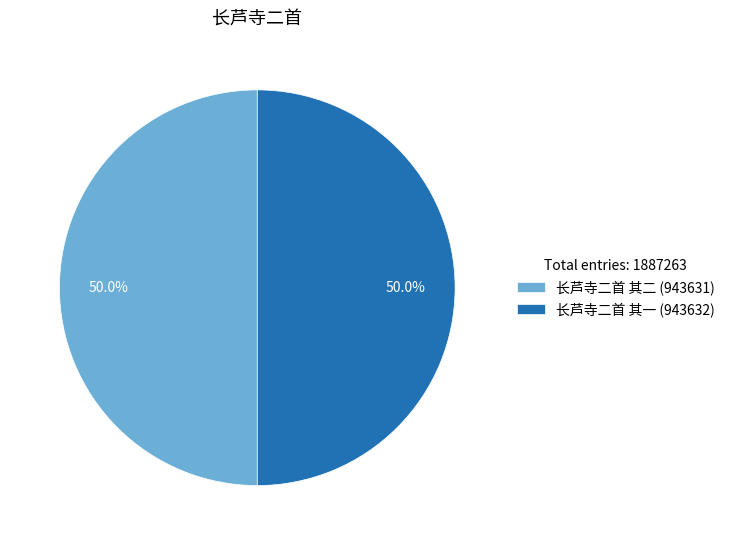

To the nearest percent, what is the combined percentage of 长芦寺二首 其二 and 长芦寺二首 其一?

100%